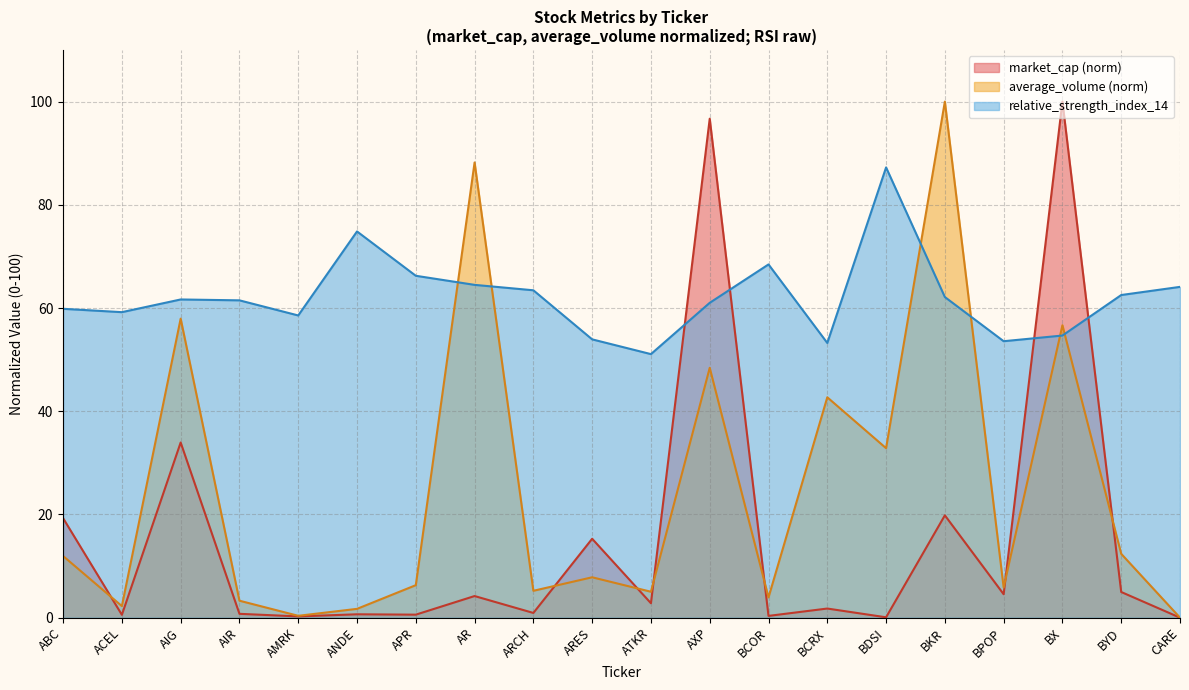

What is the difference between the average_volume values at ACEL and BCRX?

40.5